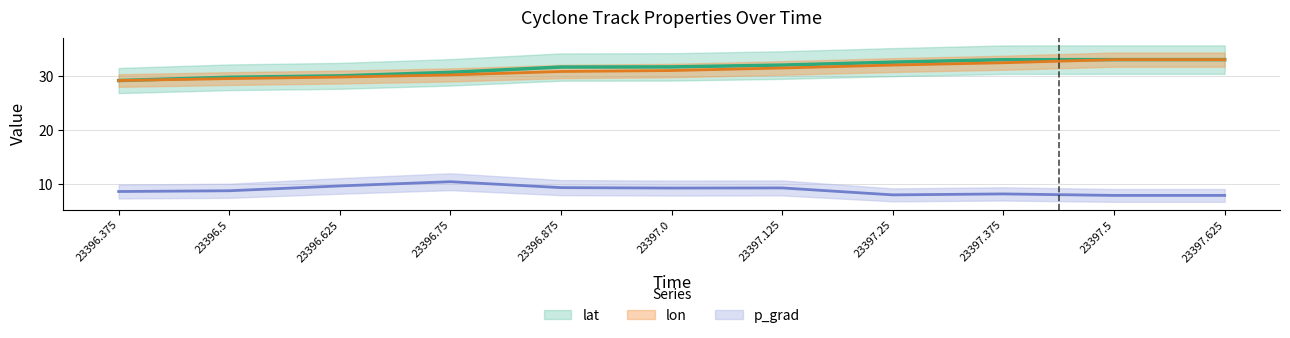

Does the chart display data point markers on the line(s)?

No